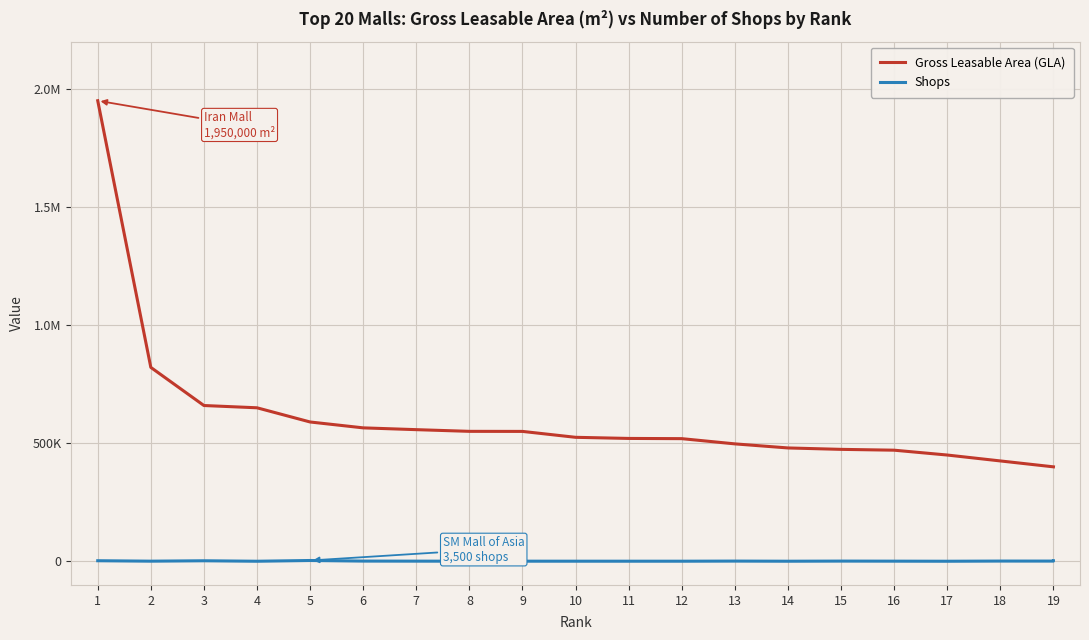

What is the difference between the maximum and minimum values in the Gross Leasable Area (GLA) series?

1550000